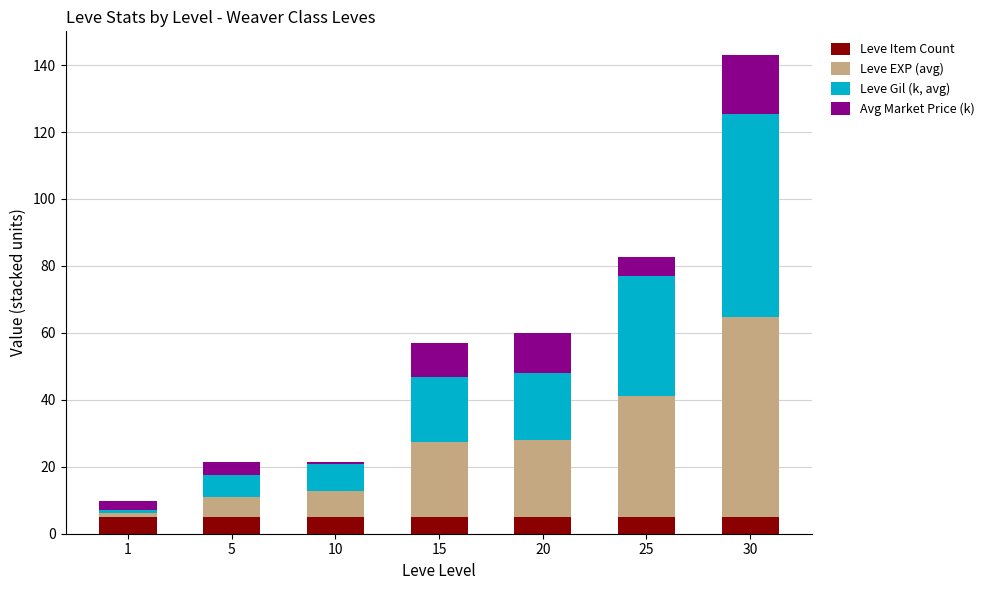

How many bars are there in total?

7